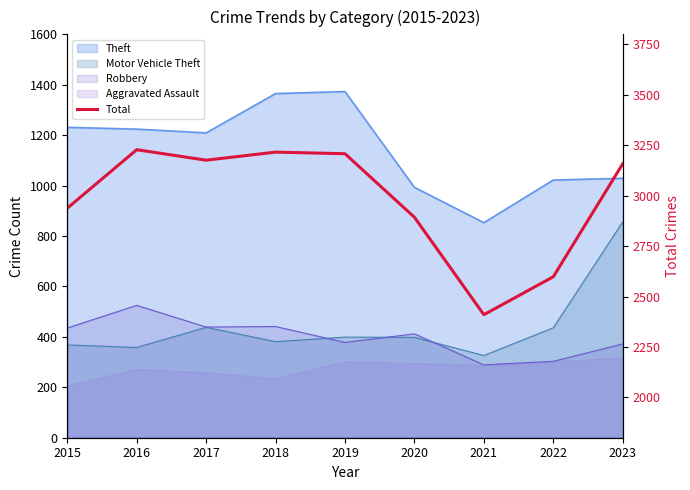

Reading right to left, extract all data points from this chart.

3158	2598	2410	2893	3208	3216	3176	3228	2938